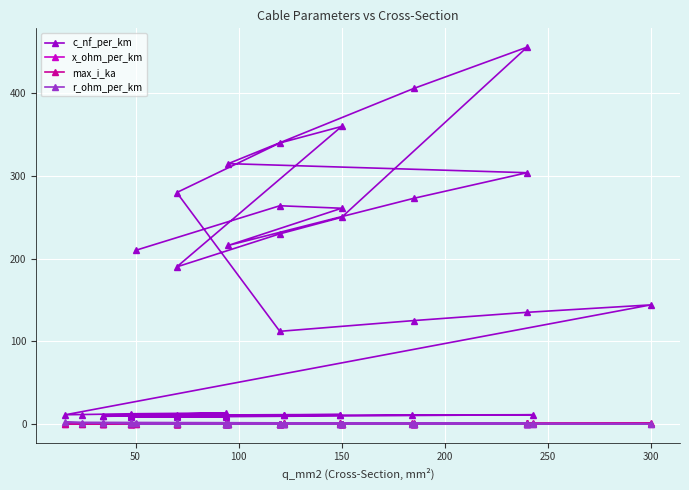

How many distinct data groups are displayed?

4